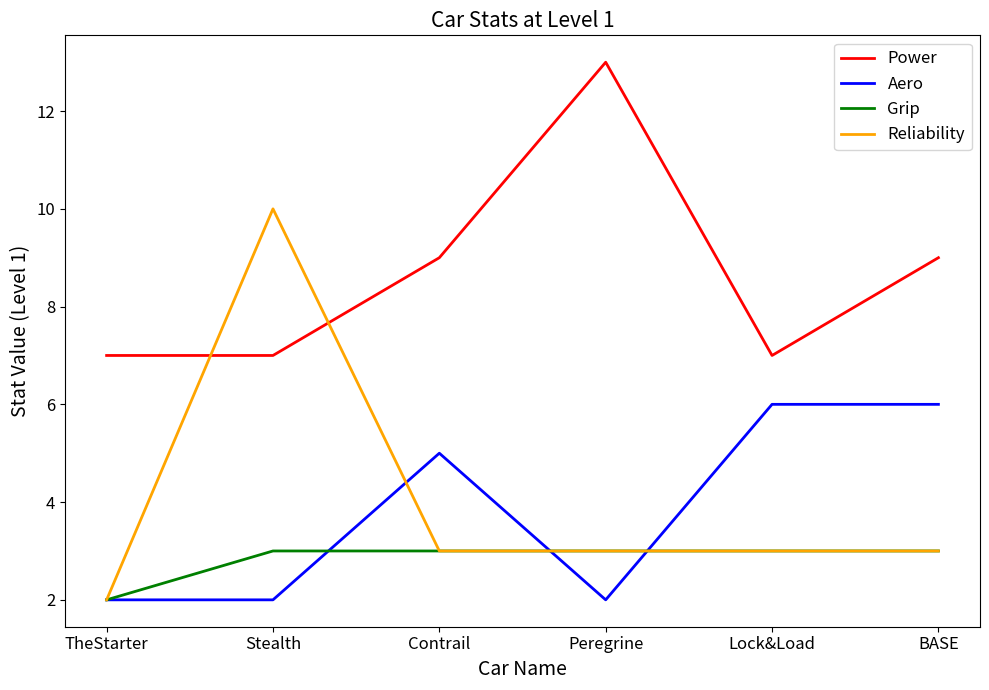

What is the total value across all series at Contrail?

20